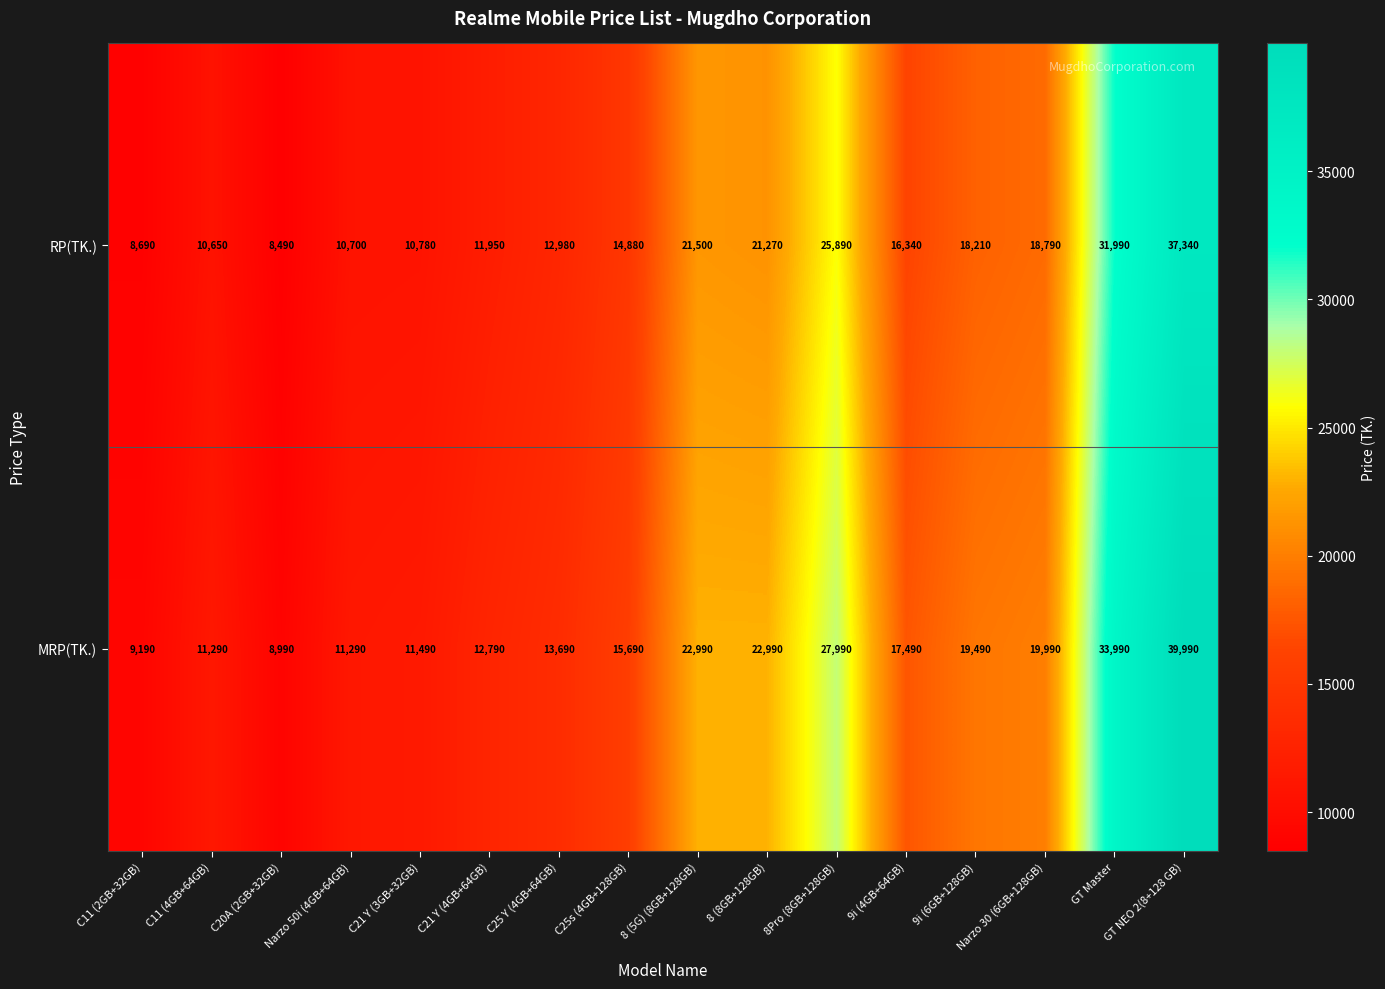

What is the difference between the highest and lowest values at 9i (6GB+128GB)?

1280